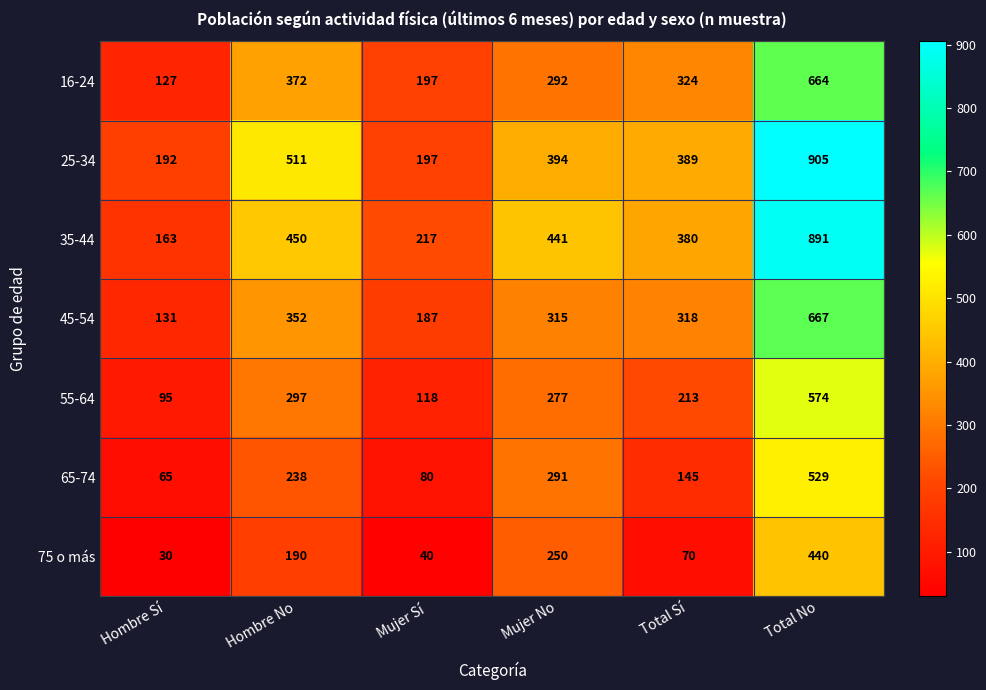

What is the spread (max minus min) of values at Hombre Sí?

162